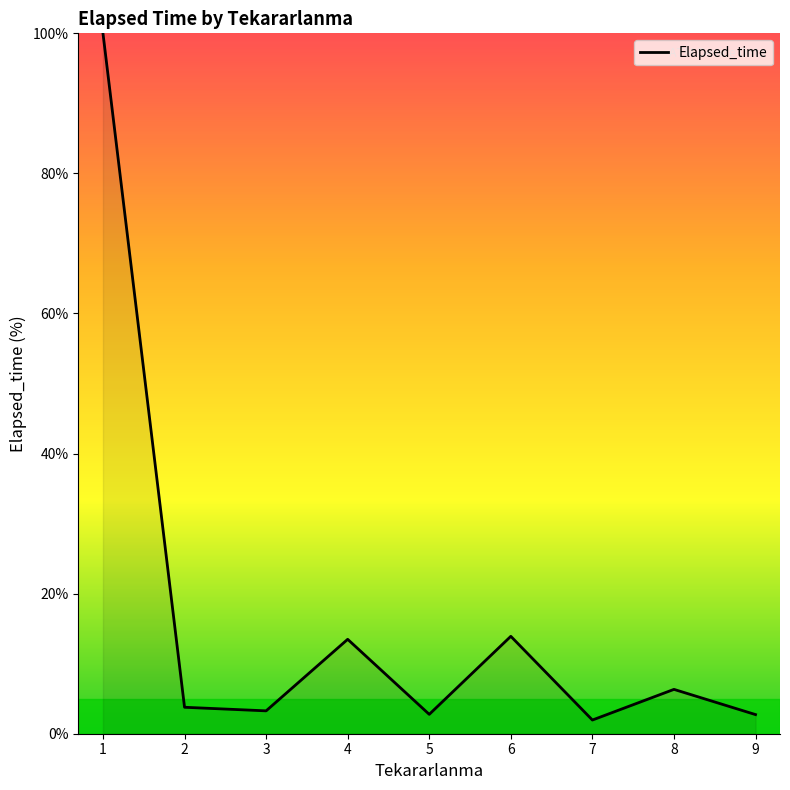

What is the difference between the maximum and minimum values?

98.0